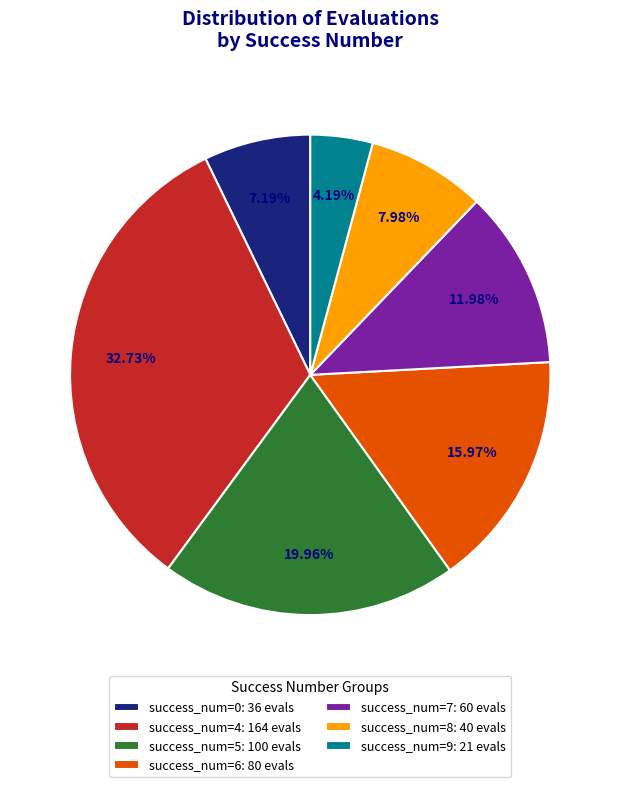

Do success_num=0: 36 evals and success_num=8: 40 evals together represent more than half of the pie?

No